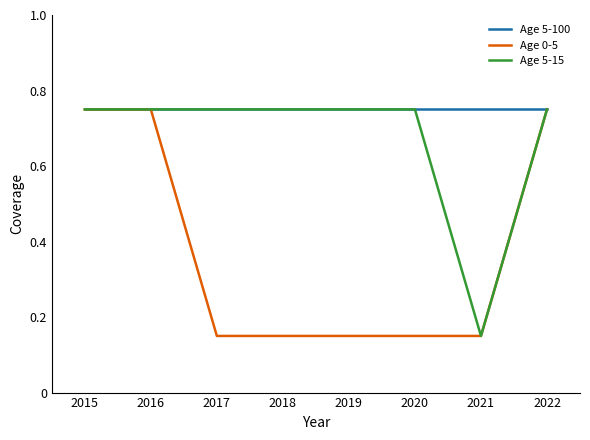

Between 2017 and 2022, which series saw the biggest shift?

Age 0-5